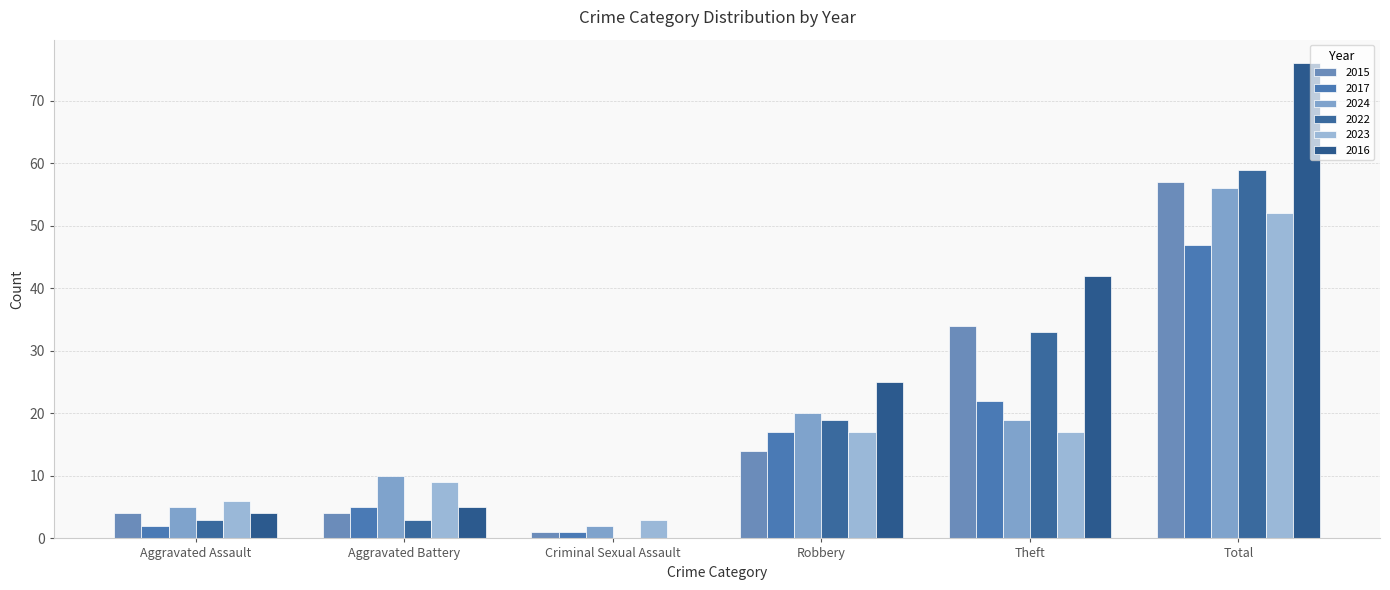

Reading left to right, transcribe all the data shown in this chart.

2015: Aggravated Assault=4	Aggravated Battery=4	Criminal Sexual Assault=1	Robbery=14	Theft=34	Total=57
2017: Aggravated Assault=2	Aggravated Battery=5	Criminal Sexual Assault=1	Robbery=17	Theft=22	Total=47
2024: Aggravated Assault=5	Aggravated Battery=10	Criminal Sexual Assault=2	Robbery=20	Theft=19	Total=56
2022: Aggravated Assault=3	Aggravated Battery=3	Criminal Sexual Assault=0	Robbery=19	Theft=33	Total=59
2023: Aggravated Assault=6	Aggravated Battery=9	Criminal Sexual Assault=3	Robbery=17	Theft=17	Total=52
2016: Aggravated Assault=4	Aggravated Battery=5	Criminal Sexual Assault=0	Robbery=25	Theft=42	Total=76